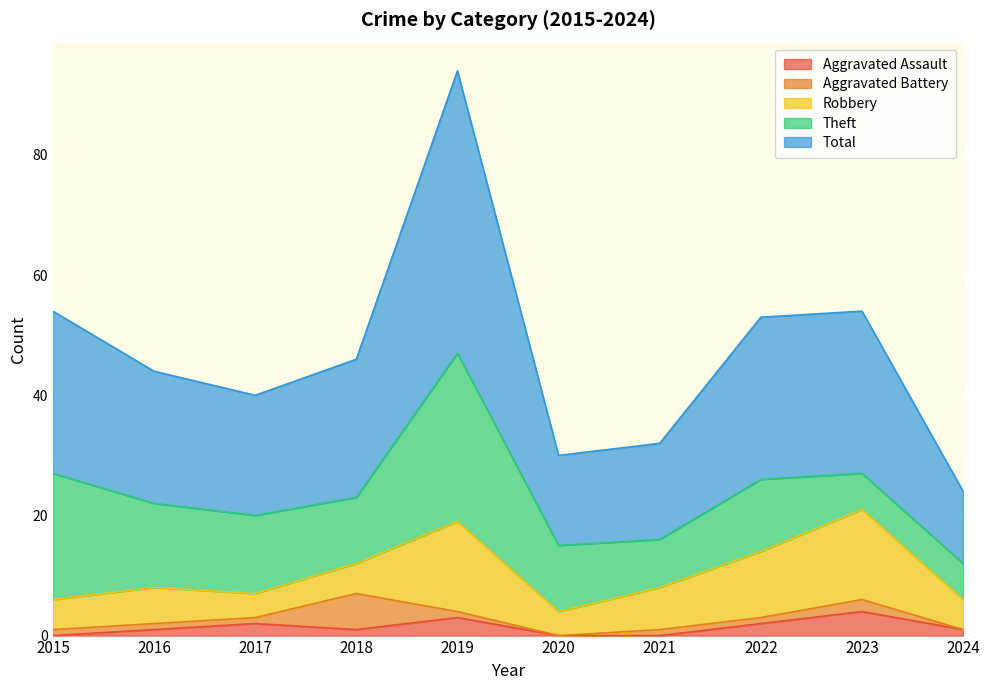

What is the value of the Aggravated Assault point at the 5th from the left?

3